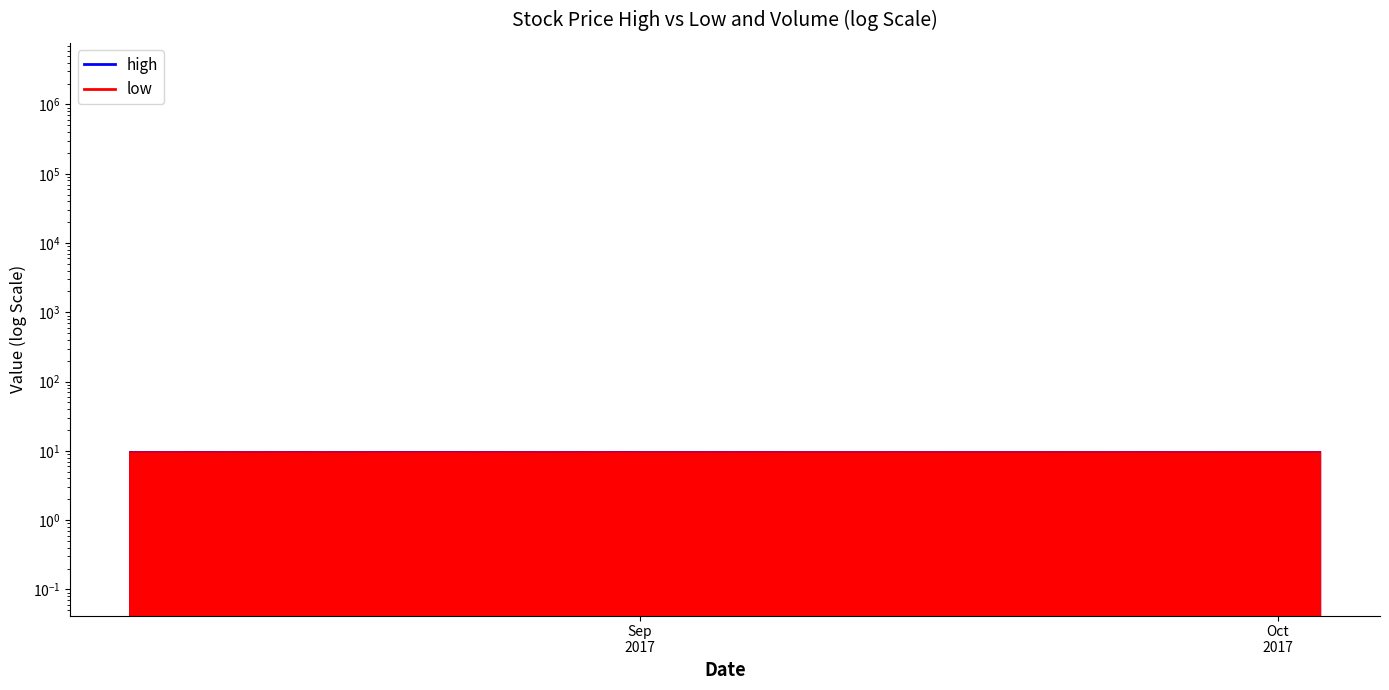

At Sep
2017, list the series in order from smallest to largest.

low, high